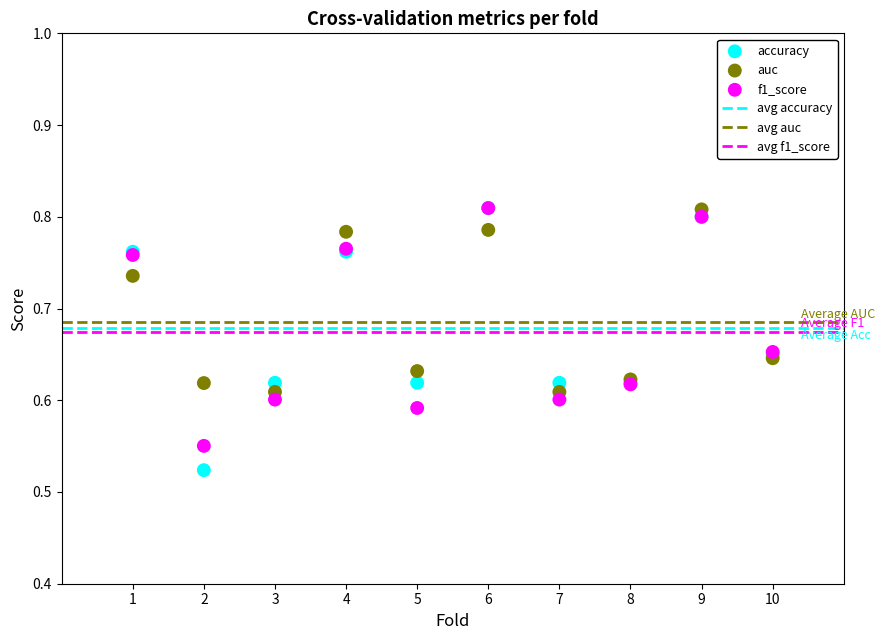

Which series has the largest Y range (max minus min)?

accuracy